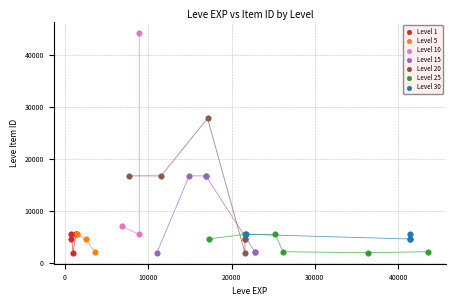

Which series has the largest Y range (max minus min)?

Level 10